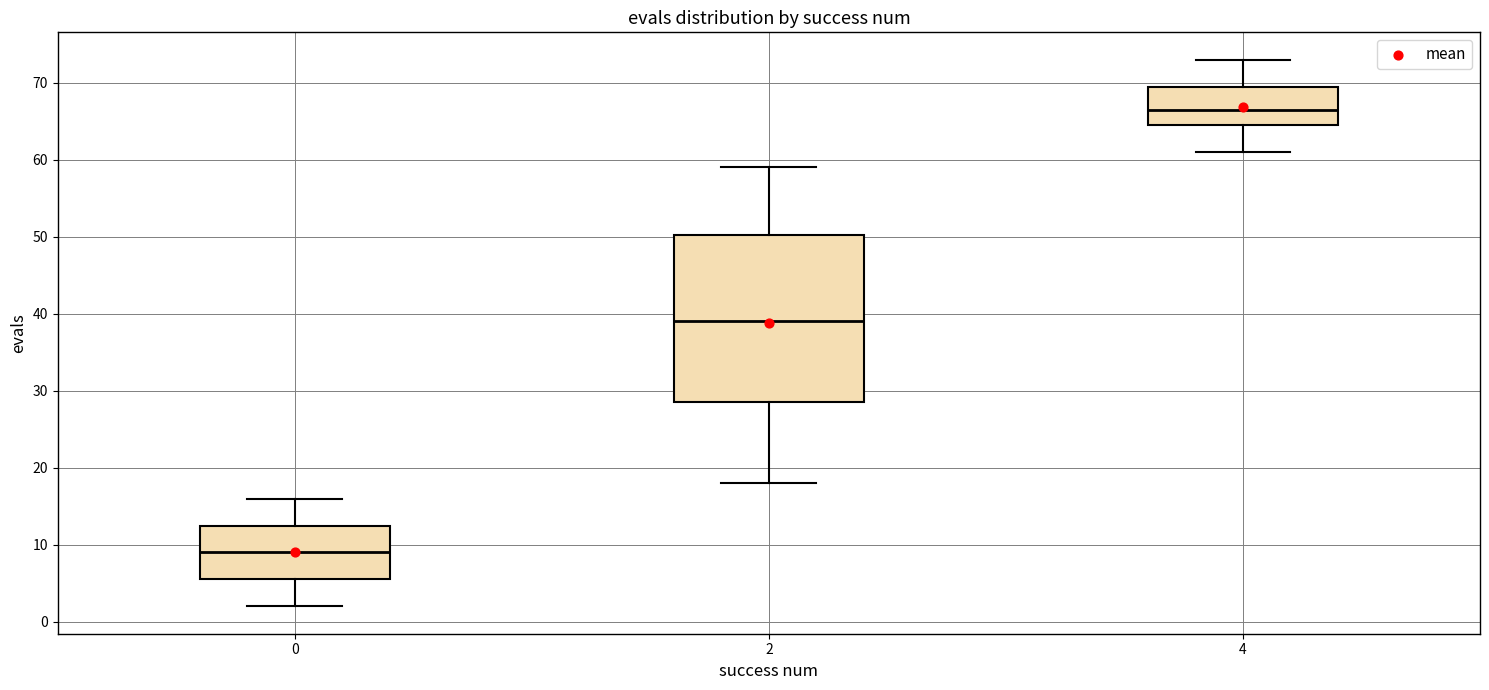

Reading left to right, transcribe this box plot: for each box, give where its median line is, the range the box spans, and where its two whiskers end, as read against the y-axis. The values are not printed on the chart, so give them approximately, as read against the axis.

0: median 9, box 6 to 13, whiskers 2 to 16
2: median 39, box 29 to 50, whiskers 18 to 59
4: median 67, box 65 to 70, whiskers 61 to 73